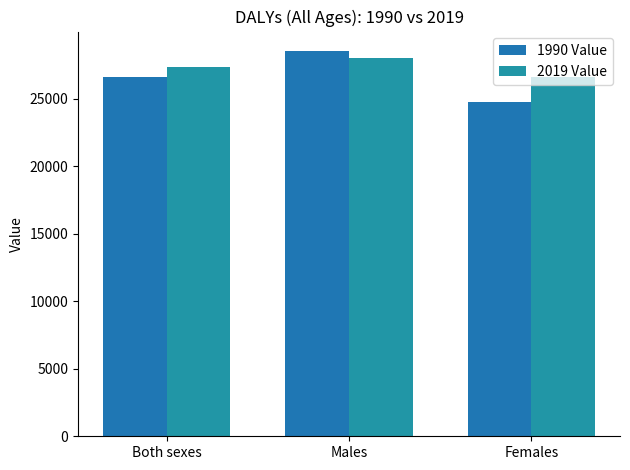

How many bars are there in each group?

2